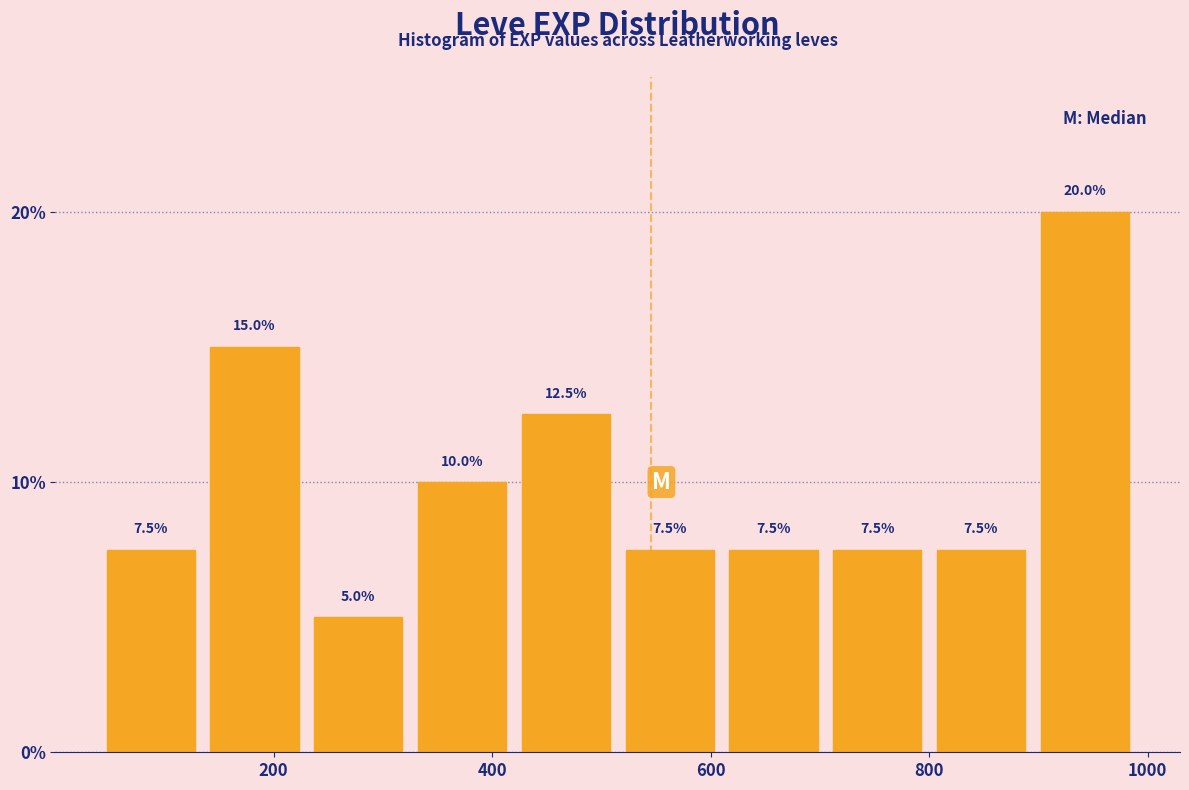

Which range on the x-axis has the tallest bar?

895 to 990